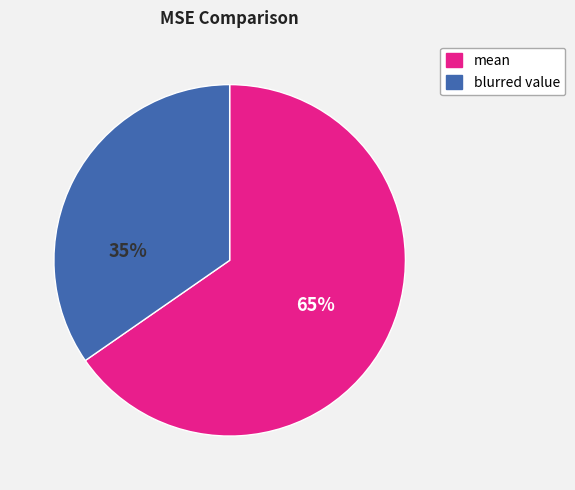

What is the smallest slice in the pie chart?

blurred value